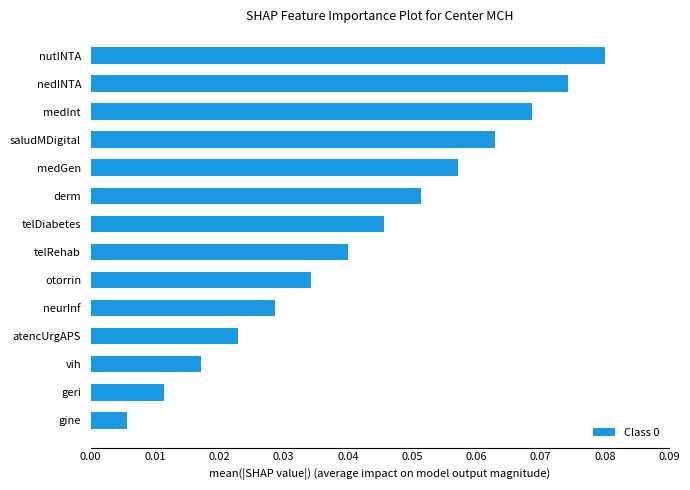

Which category has the lowest value across all series?

gine